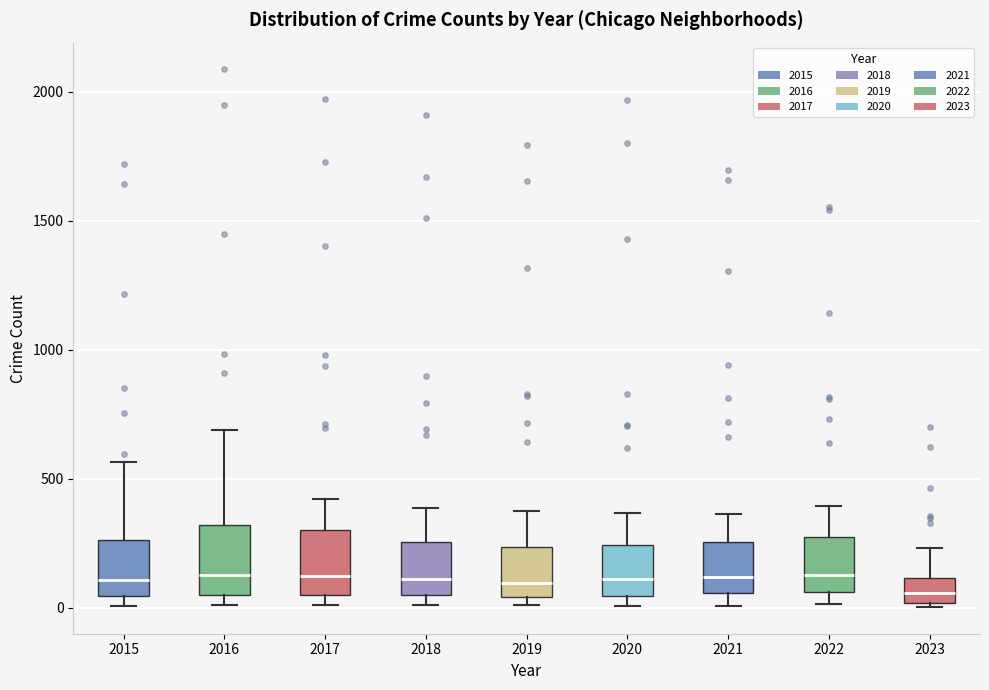

Where does the median line of the box at x = 2015 sit on the y-axis? The values are not printed on the chart, so give them approximately, as read against the axis.

100